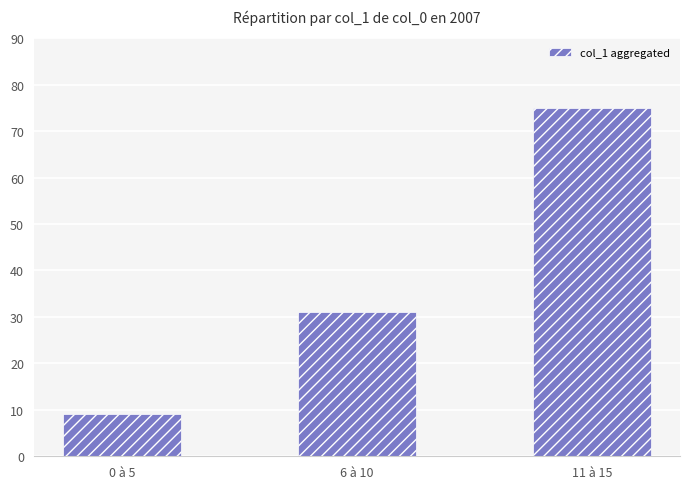

The chart shows a value of 49 at 6 à 10. True or false?

False